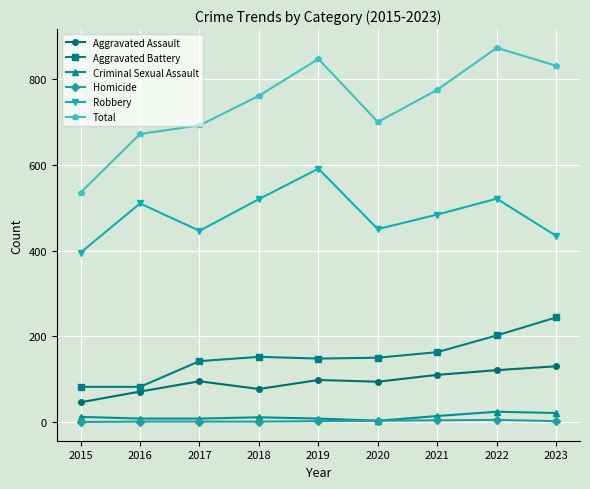

At which category is the sum across all series the highest?

2022